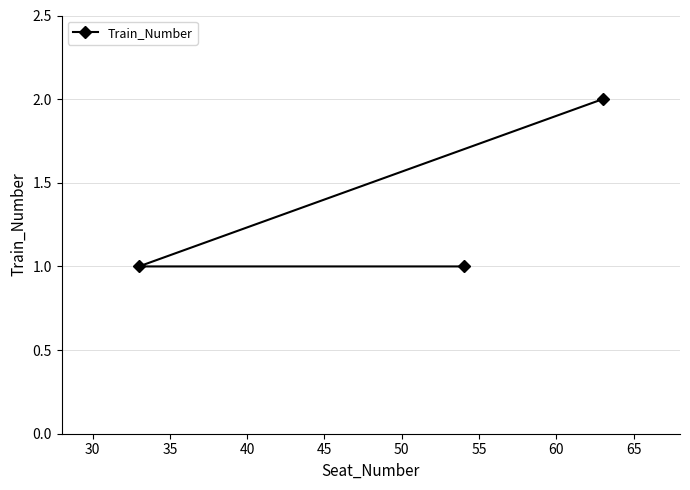

What is the sum of all values?

4